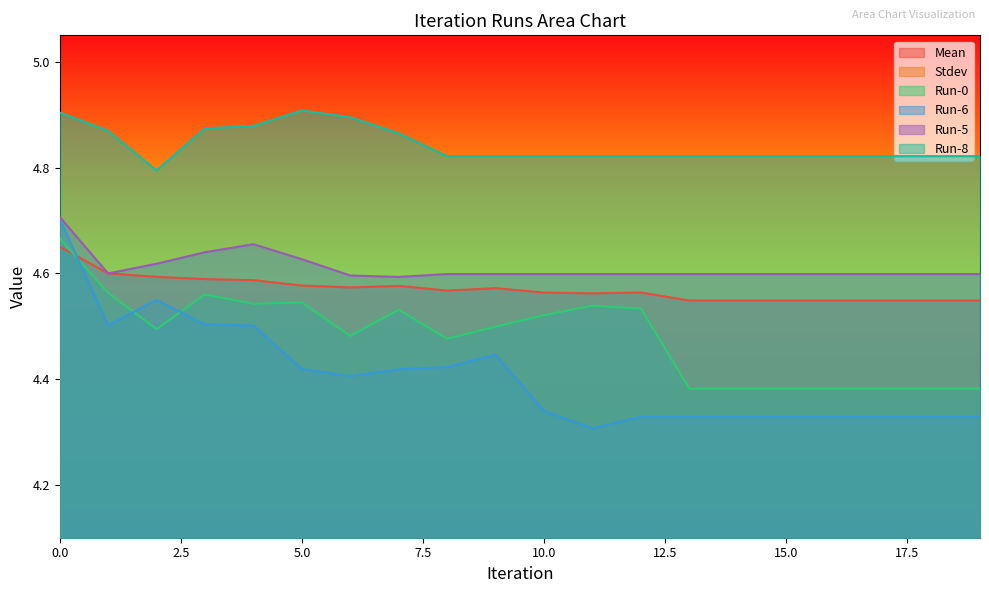

Between which two adjacent categories do Mean and Run-6 first intersect?

0 and 1